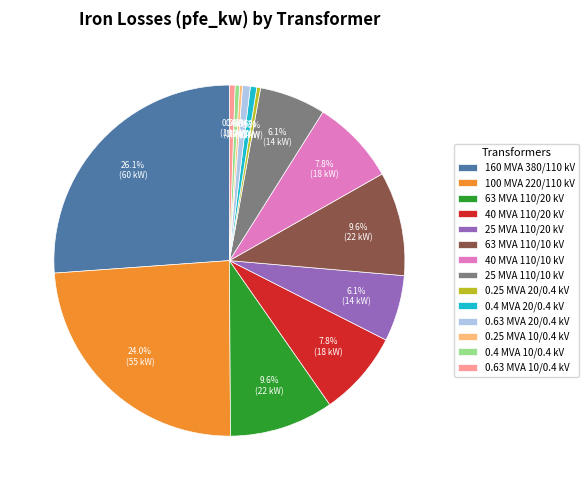

To the nearest percent, what percentage of the pie is 160 MVA 380/110 kV?

26%